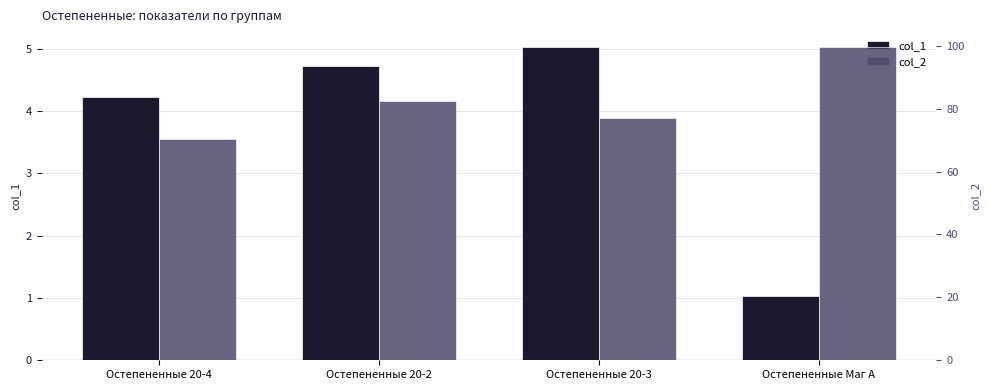

Is it true that col_1 equals 2.5 at Остепененные 20-4?

False